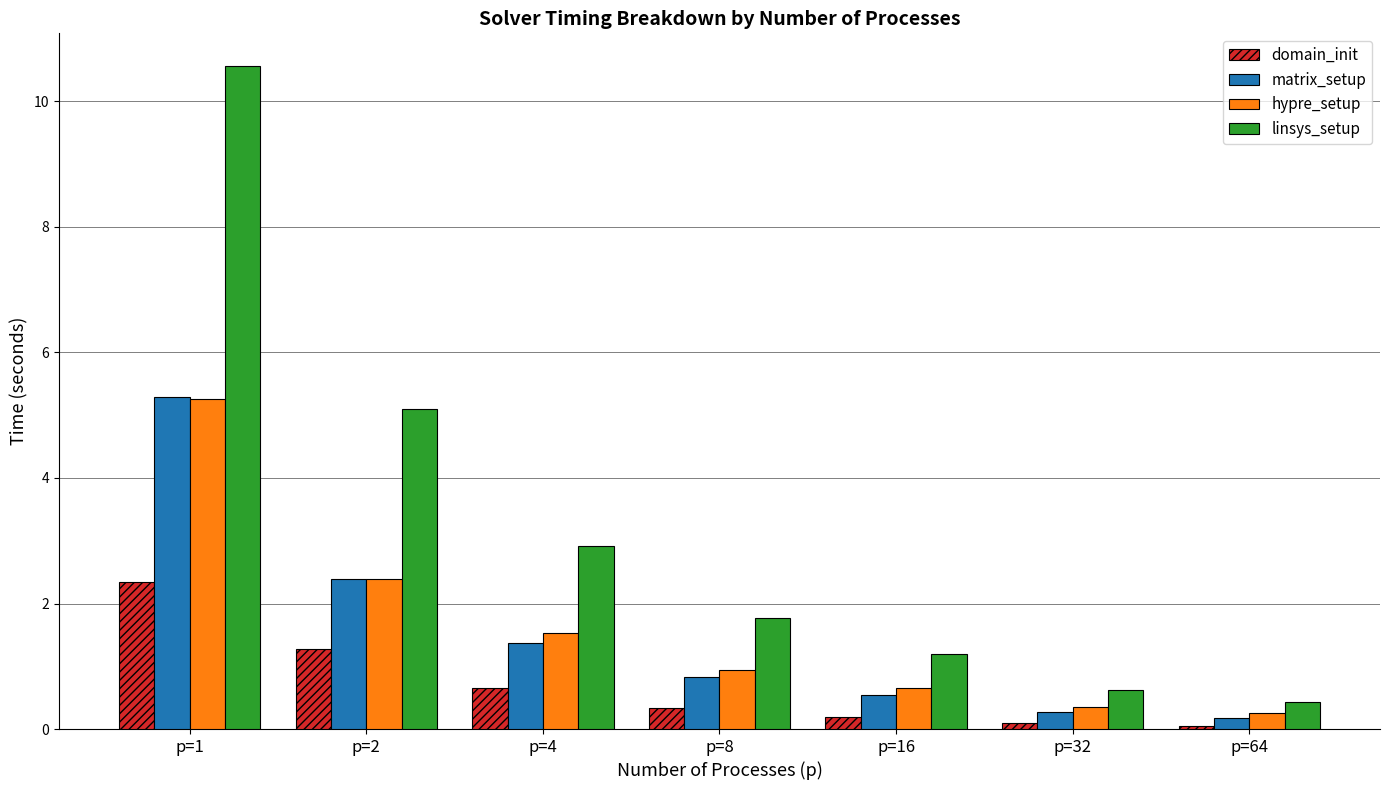

Count the number of categories in the chart.

7